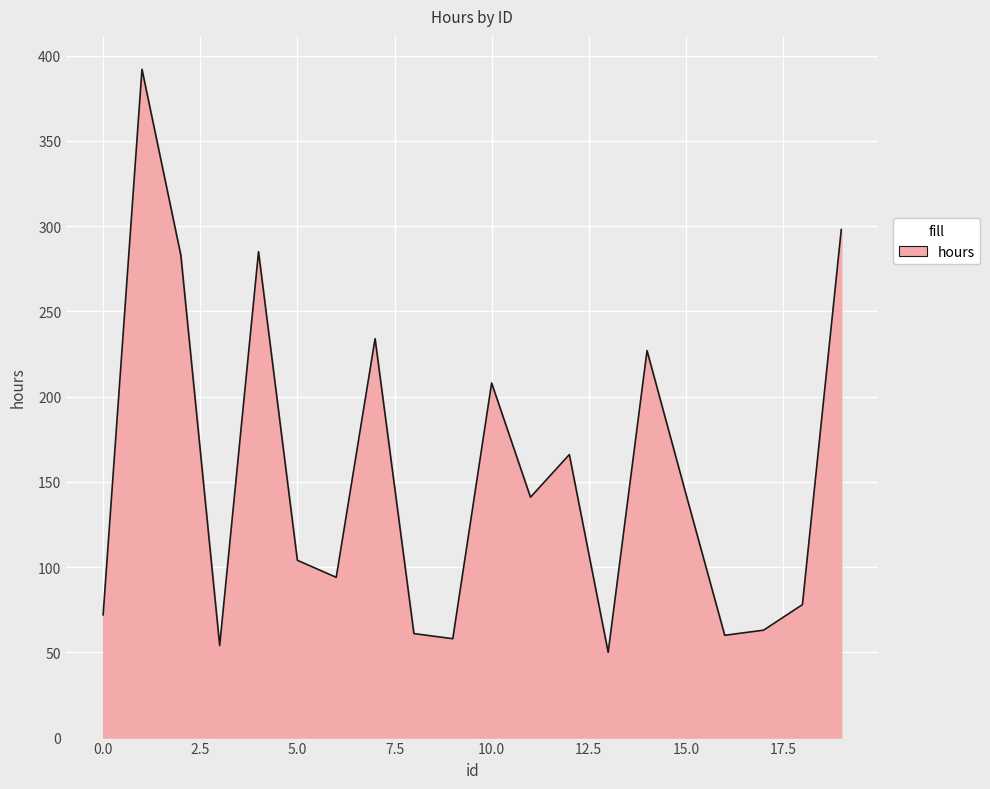

What is the minimum value shown in the chart?

50